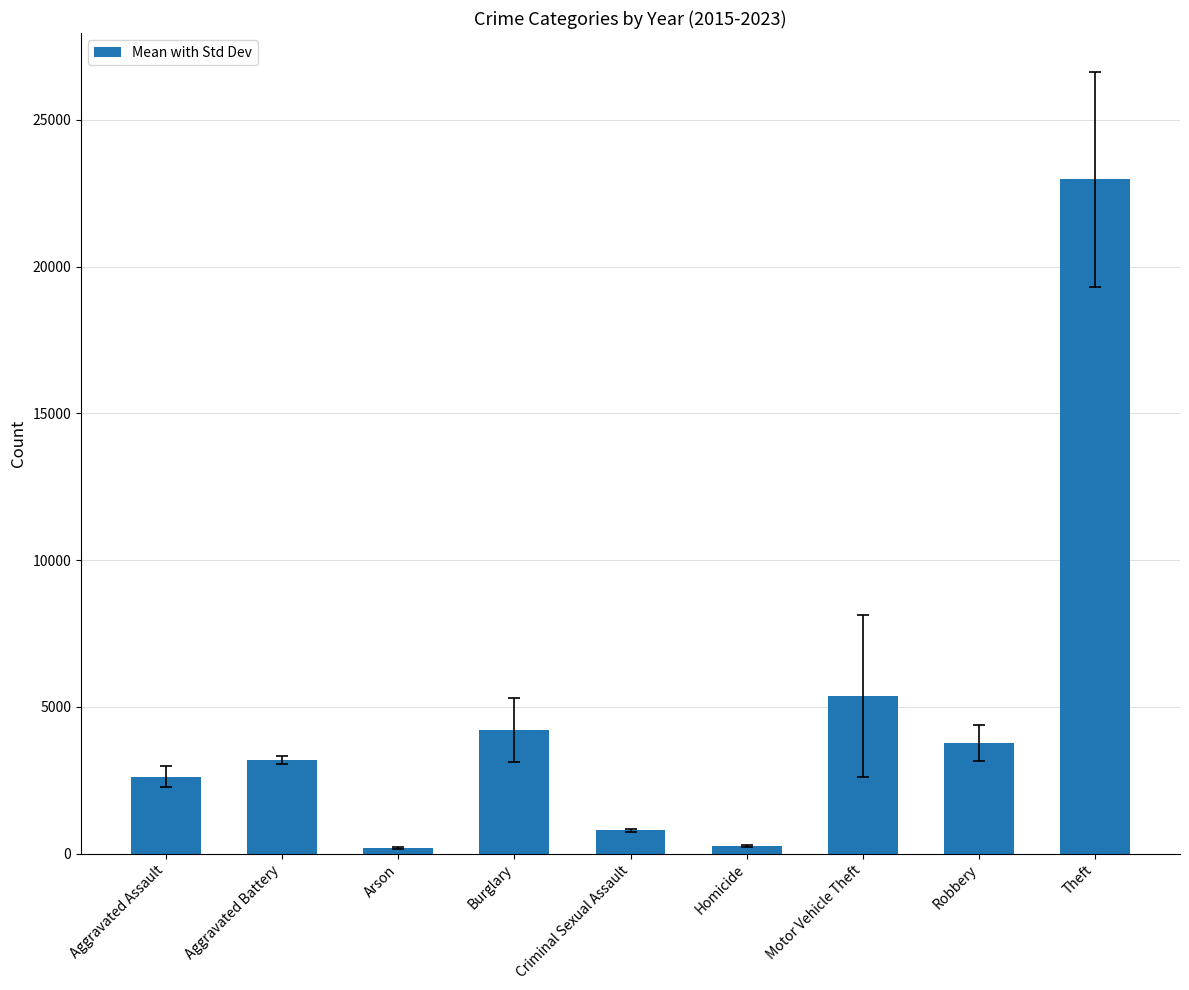

The chart shows a value of 22970.4 at Theft. True or false?

True